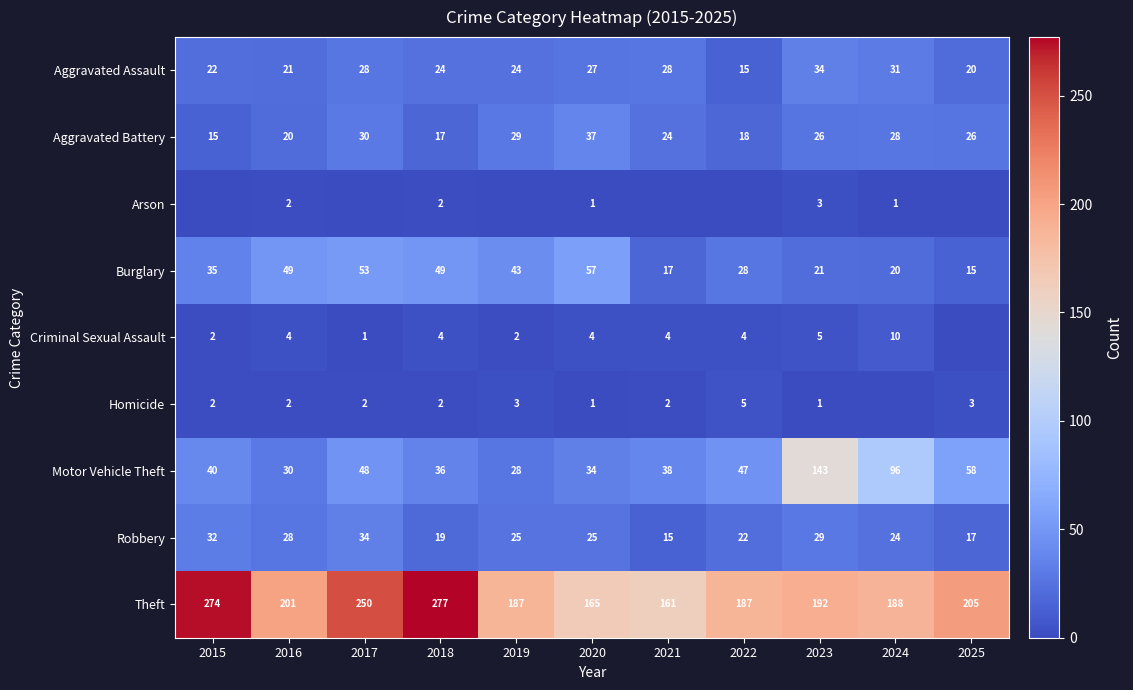

Which category has the highest value across all series?

2018